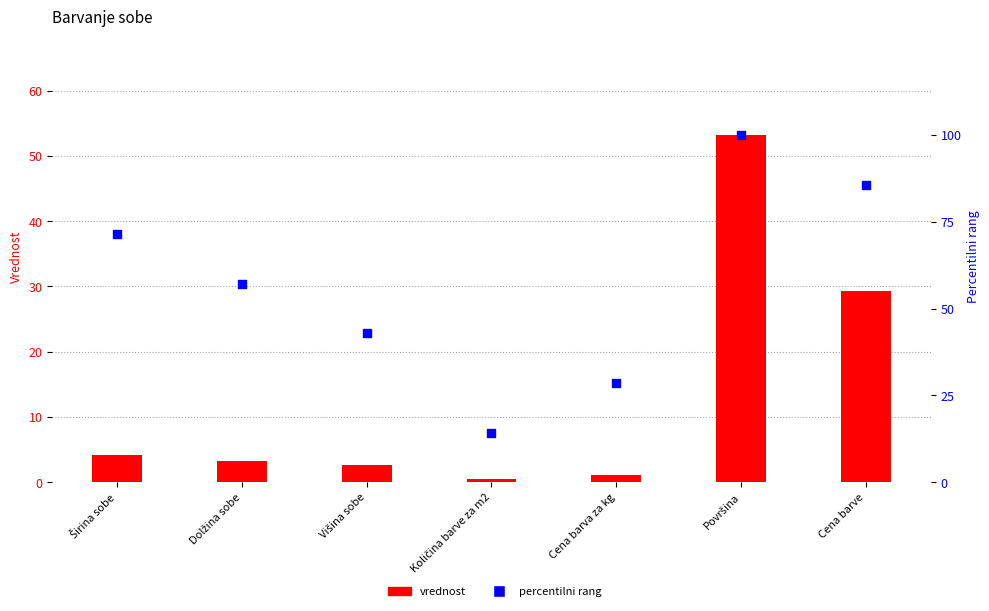

Which series reaches the minimum Y coordinate?

vrednost